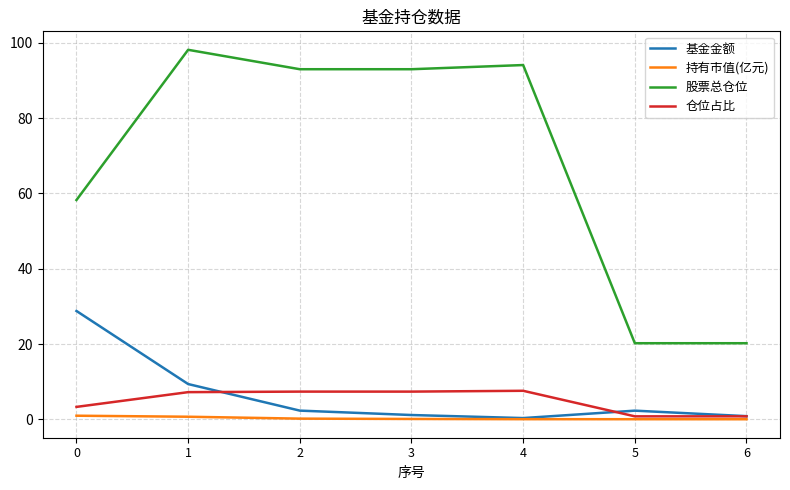

List the series in order of their peak value, lowest first.

持有市值(亿元), 仓位占比, 基金金额, 股票总仓位